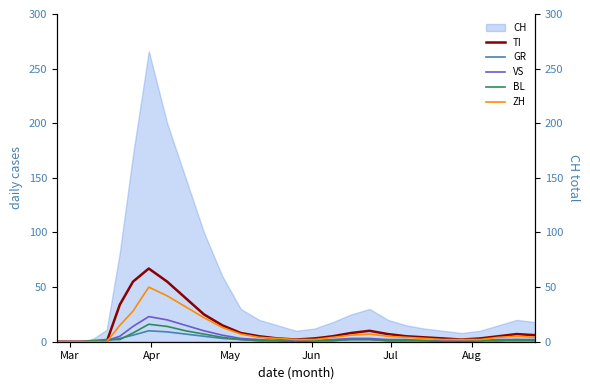

How many data points in TI are above 5?

13